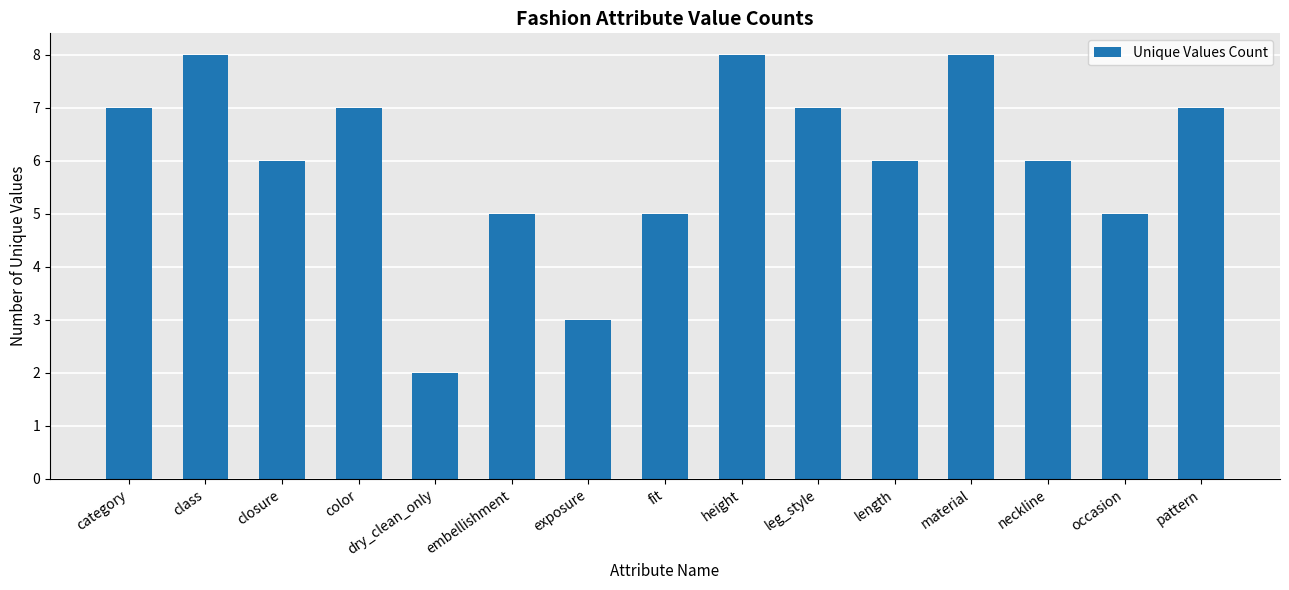

Reading left to right, what are all the values shown in this chart?

7	8	6	7	2	5	3	5	8	7	6	8	6	5	7